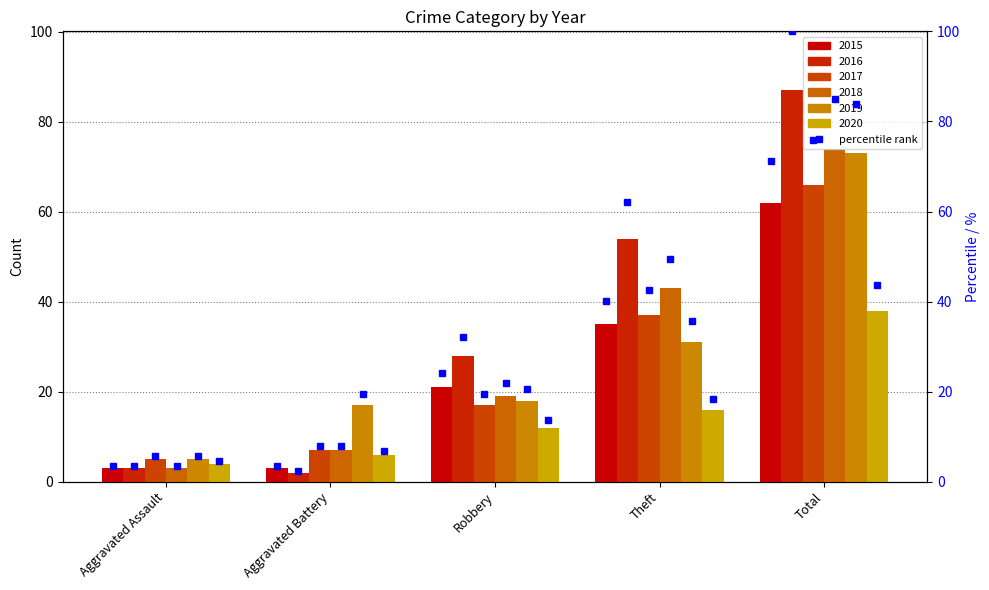

What is the greatest value displayed?

100.0